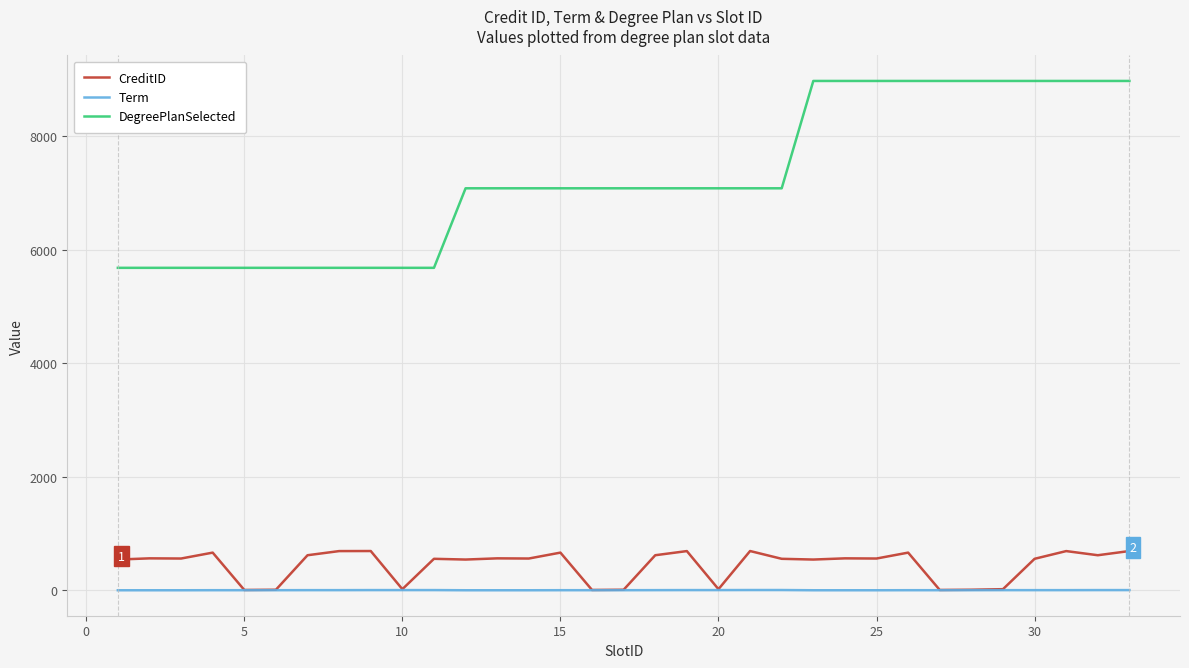

What is the maximum value for Term?

5